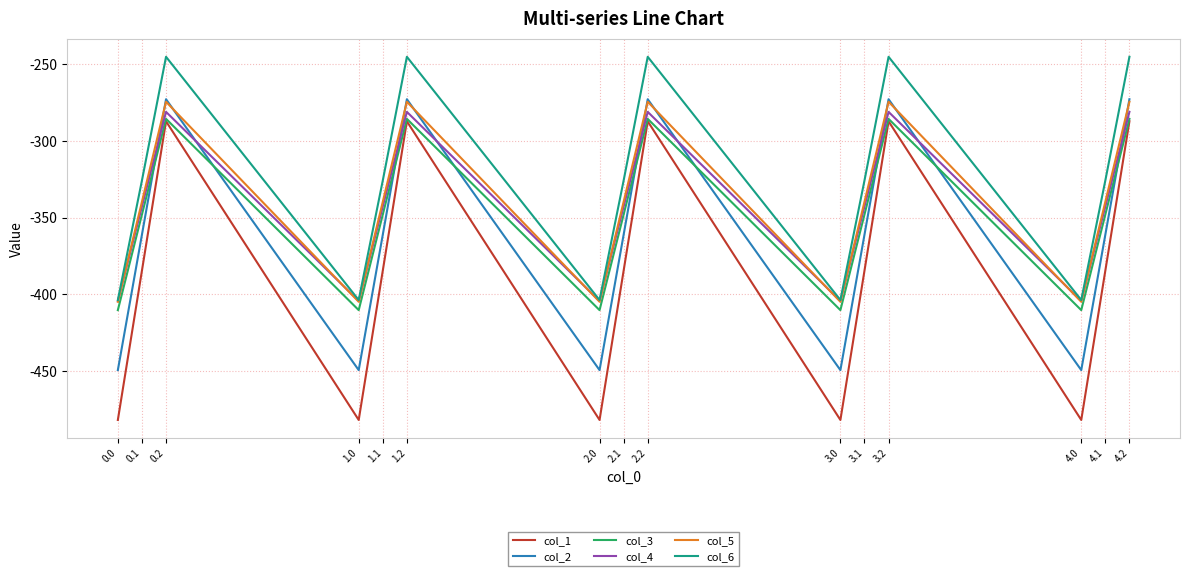

Where is the first local minimum for col_5?

1.0